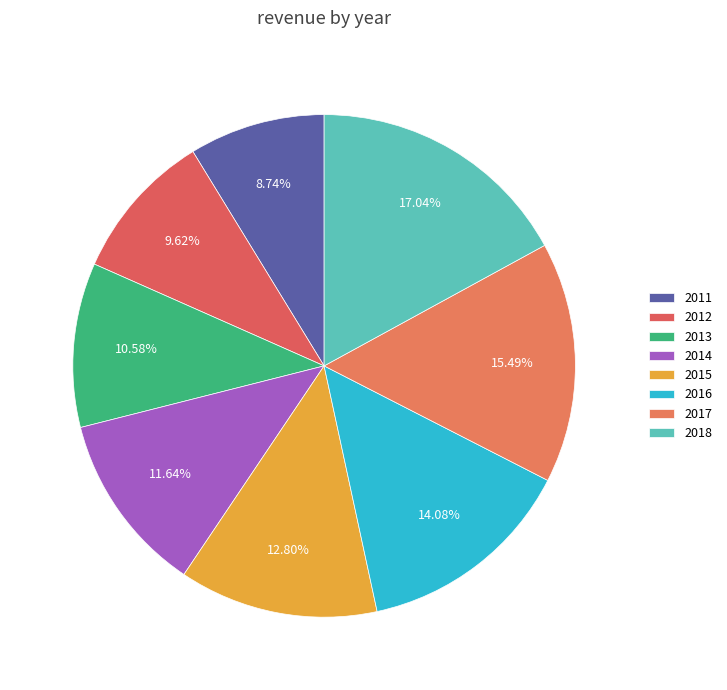

To the nearest percent, what percentage of the pie is 2013?

11%